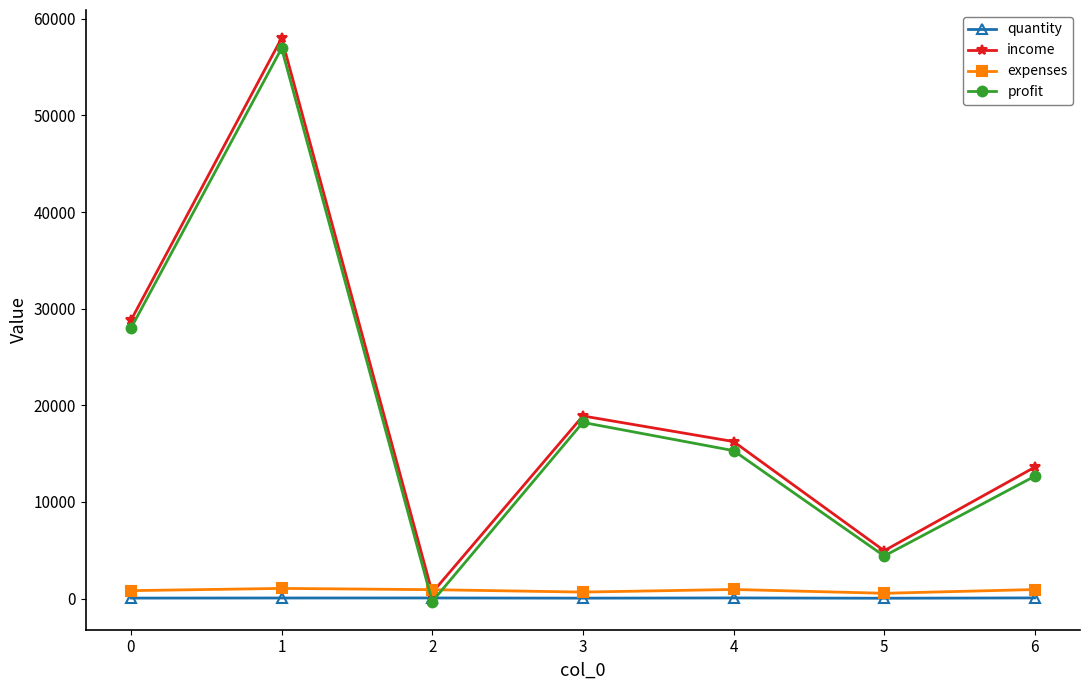

Count the number of categories in the chart.

7